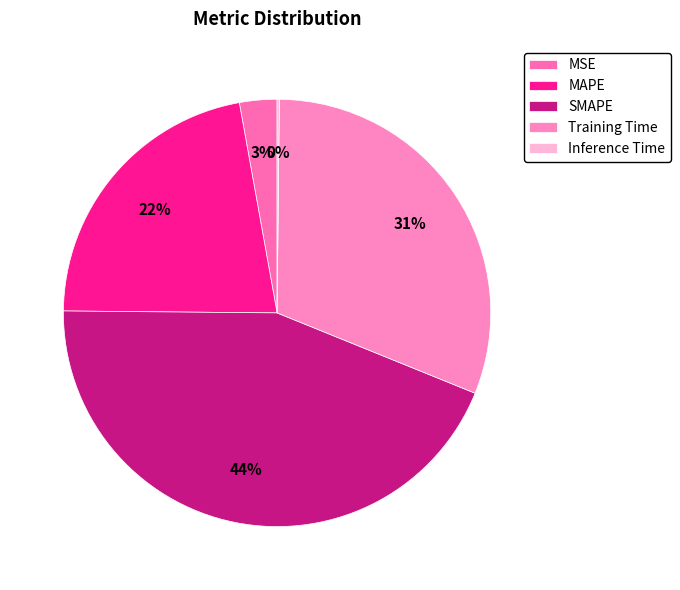

How many slices are in this pie chart?

5